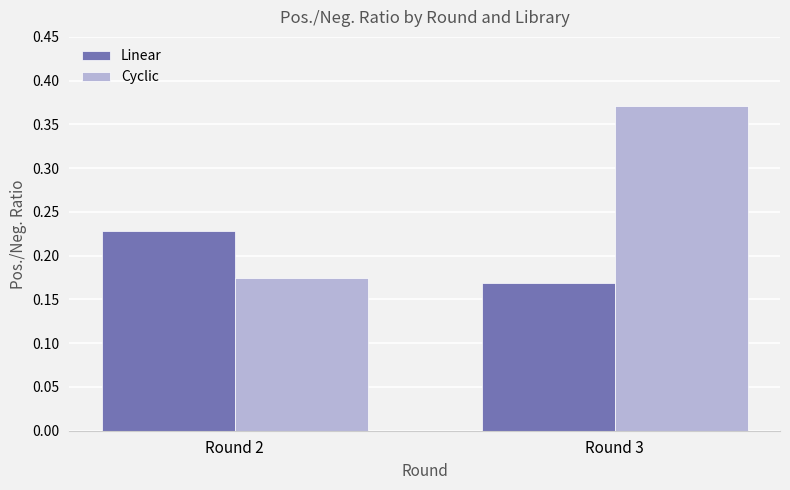

Are the bars horizontal?

No